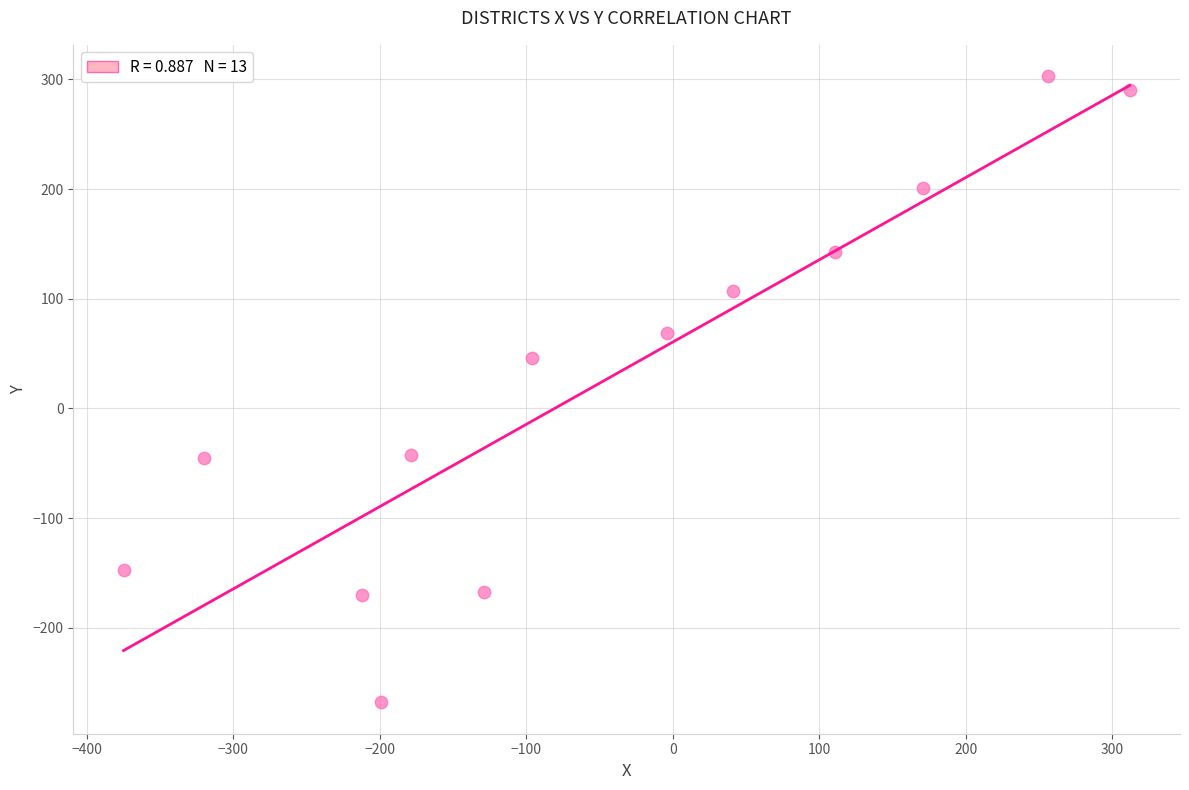

What is the range of X values (max minus min)?

687